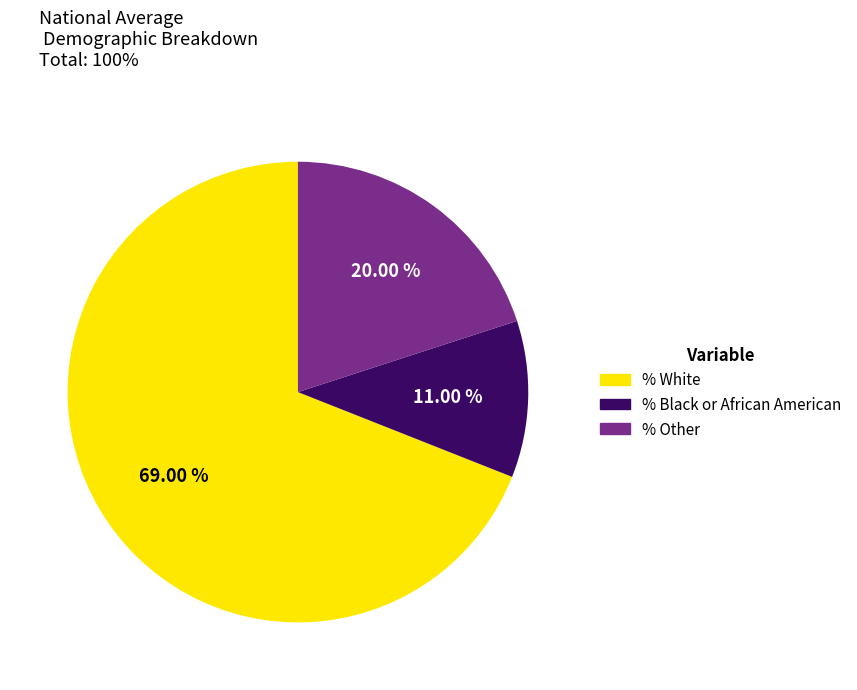

Which slice is the smallest?

% Black or African American